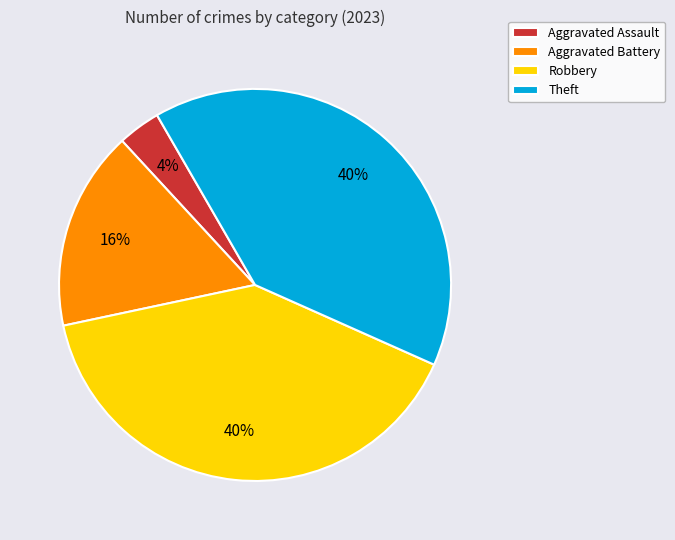

Does any single category account for the majority?

No